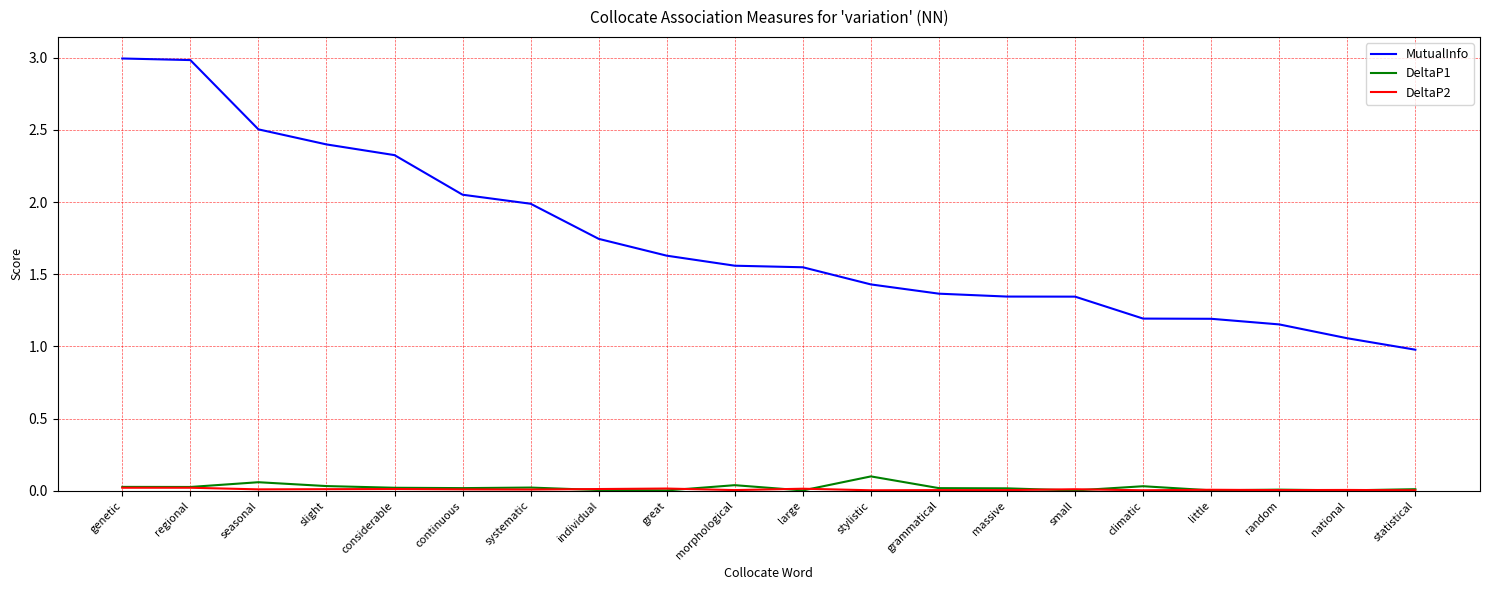

True or false: MutualInfo and DeltaP1 intersect in this chart.

False